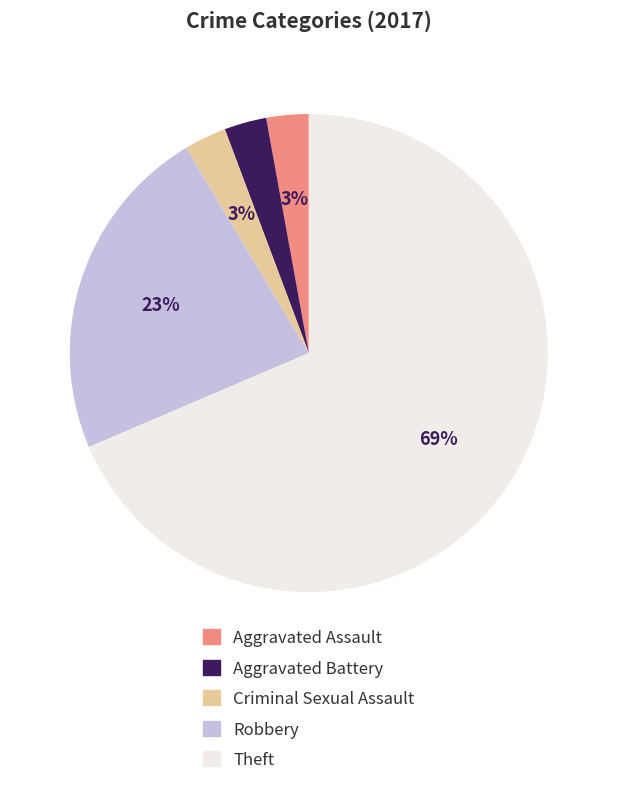

How many slices are in this pie chart?

5